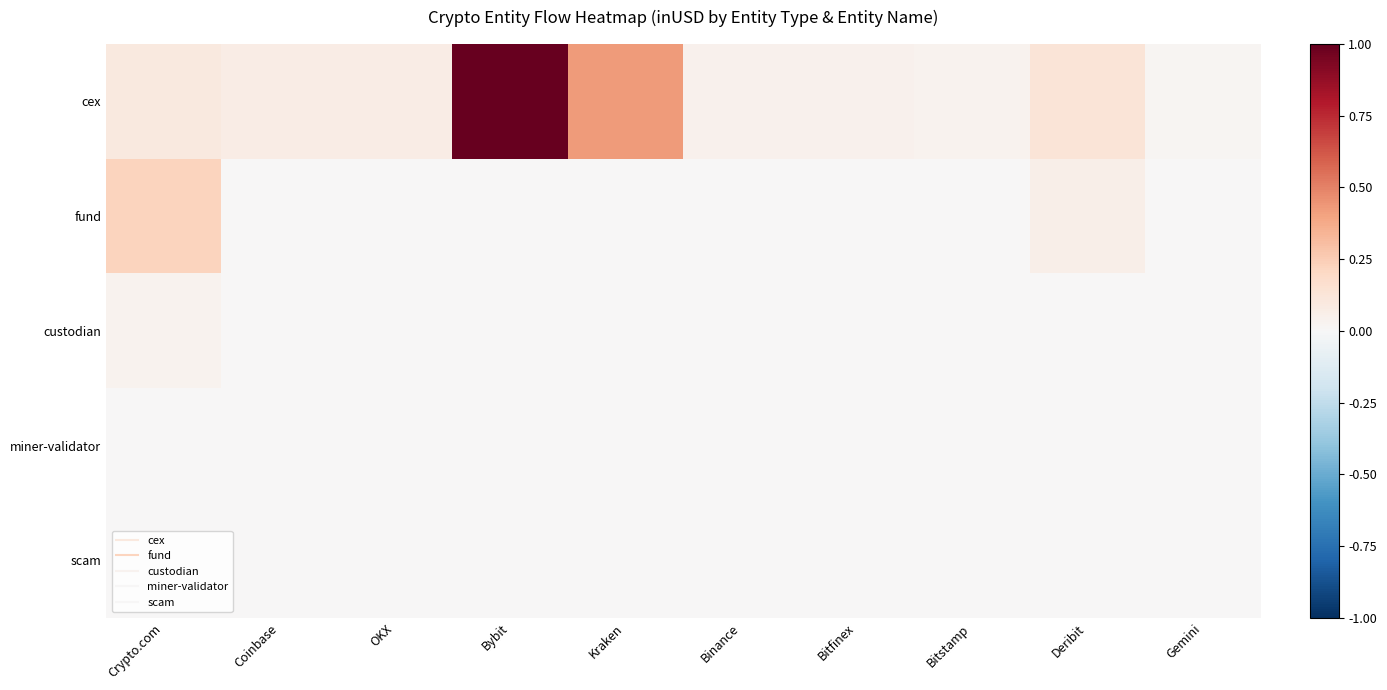

Reading left to right, list all the values displayed in this chart.

cex: Crypto.com=0.1	Coinbase=0.1	OKX=0.1	Bybit=1.0	Kraken=0.4	Binance=0.0	Bitfinex=0.0	Bitstamp=0.0	Deribit=0.1	Gemini=0.0
fund: Crypto.com=0.2	Coinbase=0.0	OKX=0.0	Bybit=0.0	Kraken=0.0	Binance=0.0	Bitfinex=0.0	Bitstamp=0.0	Deribit=0.1	Gemini=0.0
custodian: Crypto.com=0.0	Coinbase=0.0	OKX=0.0	Bybit=0.0	Kraken=0.0	Binance=0.0	Bitfinex=0.0	Bitstamp=0.0	Deribit=0.0	Gemini=0.0
miner-validator: Crypto.com=0.0	Coinbase=0.0	OKX=0.0	Bybit=0.0	Kraken=0.0	Binance=0.0	Bitfinex=0.0	Bitstamp=0.0	Deribit=0.0	Gemini=0.0
scam: Crypto.com=0.0	Coinbase=0.0	OKX=0.0	Bybit=0.0	Kraken=0.0	Binance=0.0	Bitfinex=0.0	Bitstamp=0.0	Deribit=0.0	Gemini=0.0